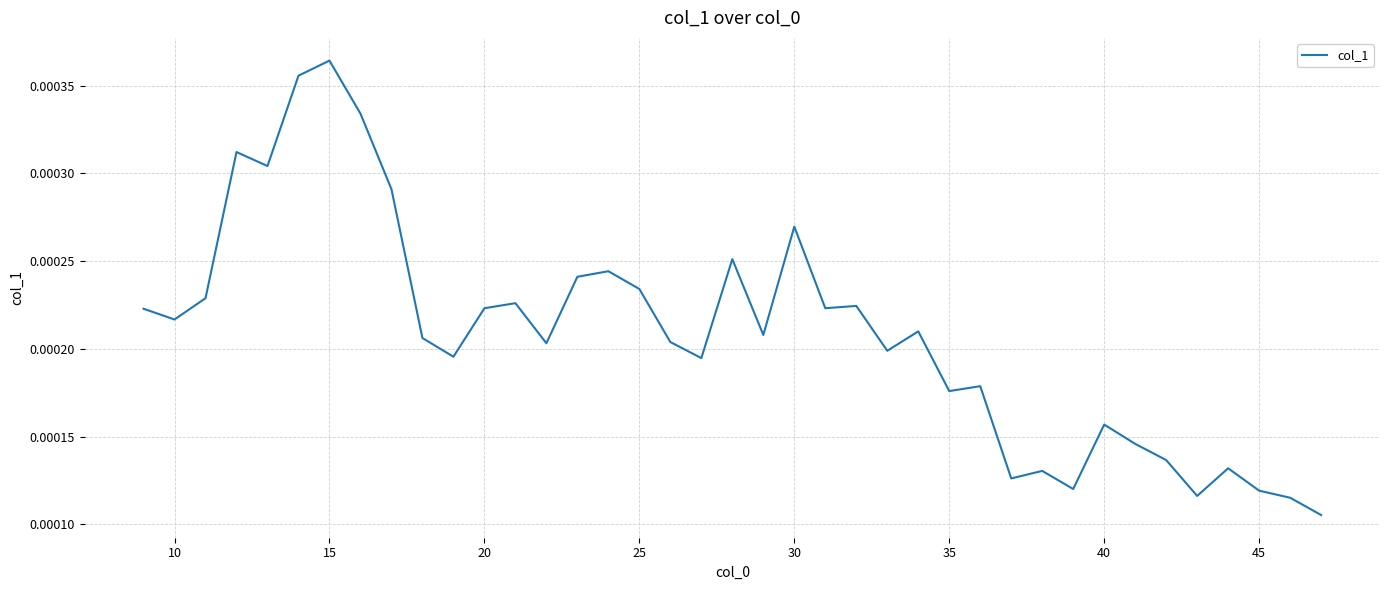

Which category has the highest value across all series?

15